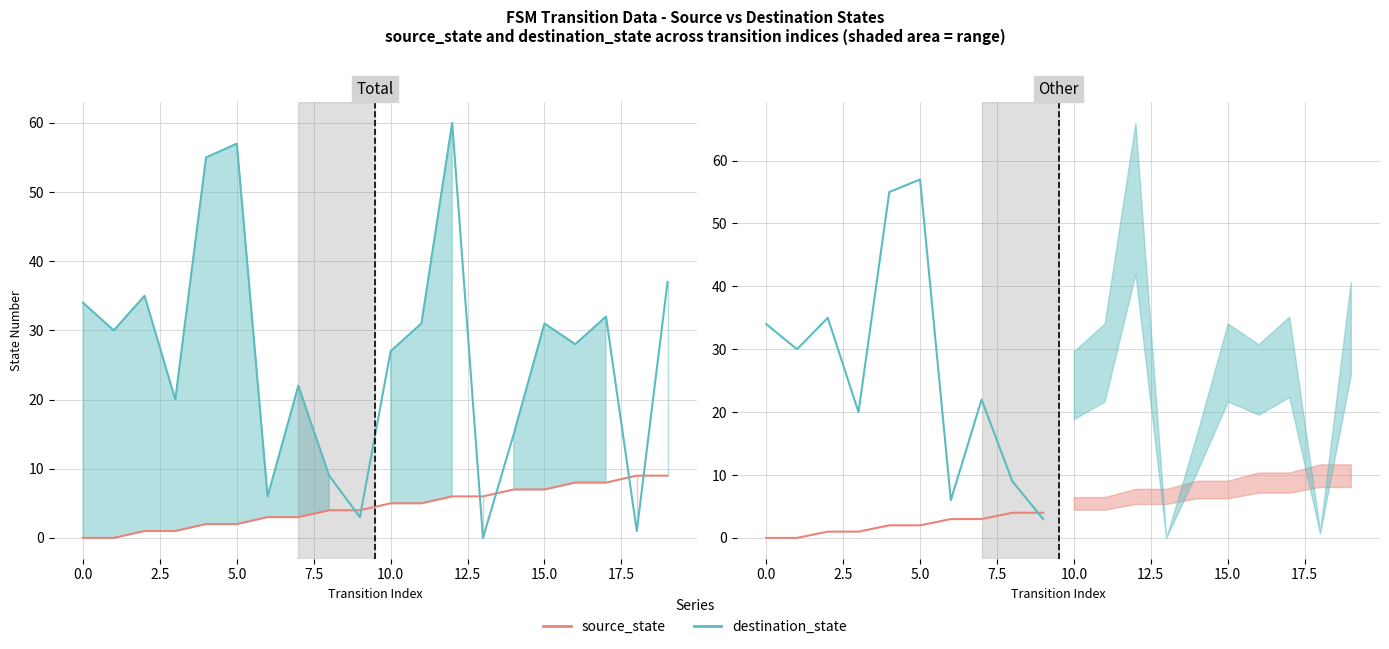

What is the label of the 4th point from the right?

12.5